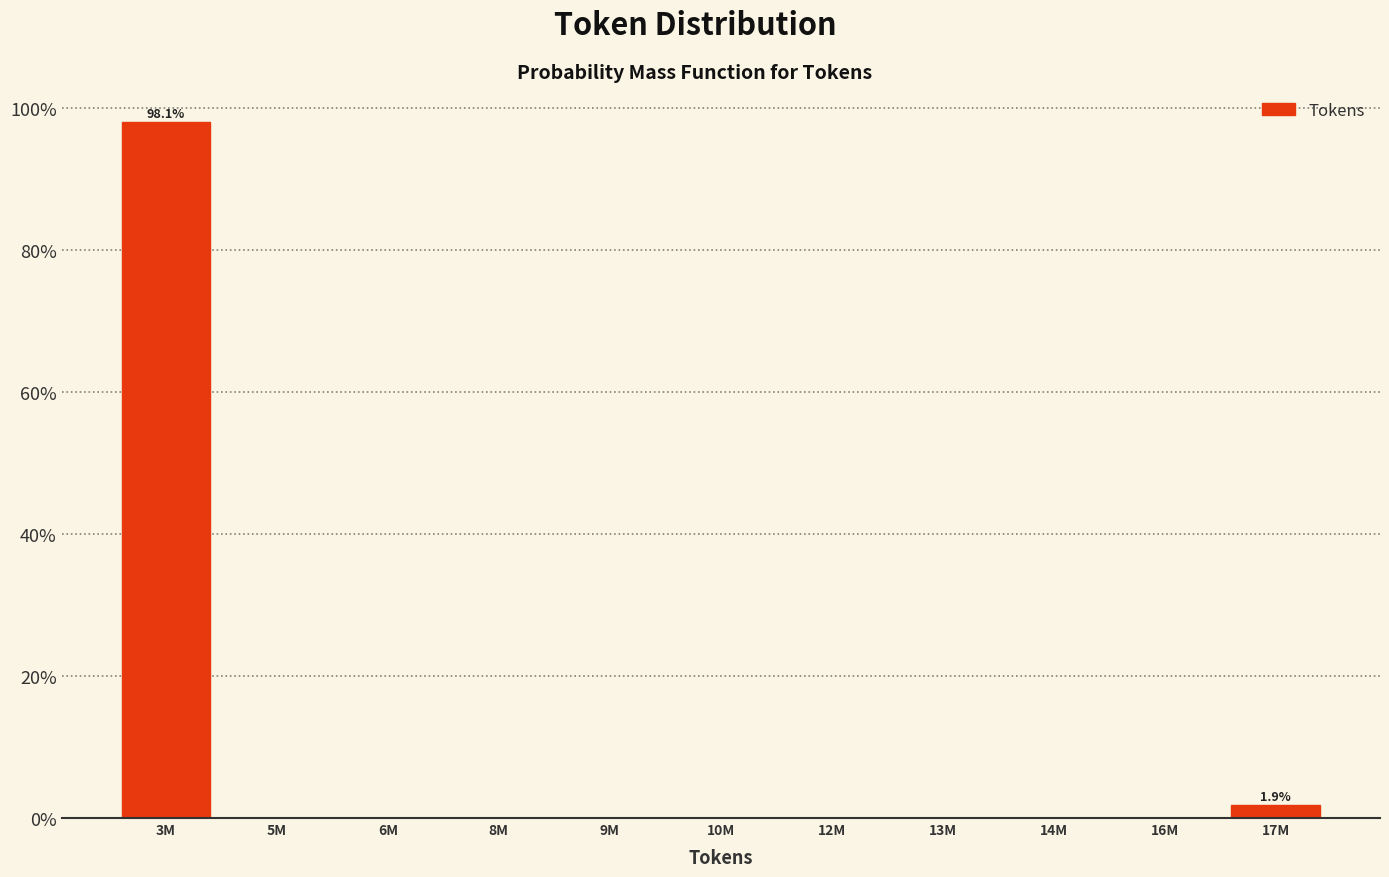

Reading left to right, list all the values displayed in this chart.

3M=98.1	5M=0.0	6M=0.0	8M=0.0	9M=0.0	10M=0.0	12M=0.0	13M=0.0	14M=0.0	16M=0.0	17M=1.9